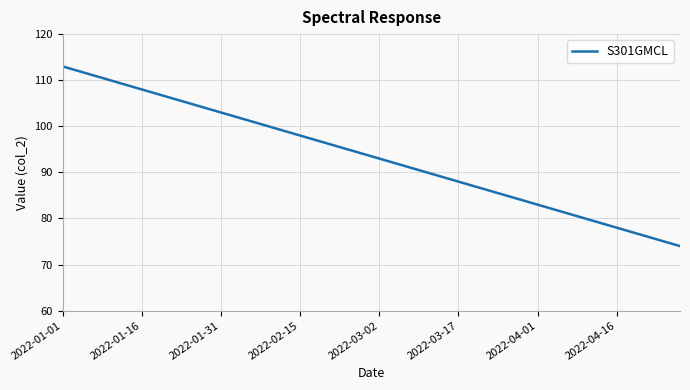

What is the maximum value shown in the chart?

113